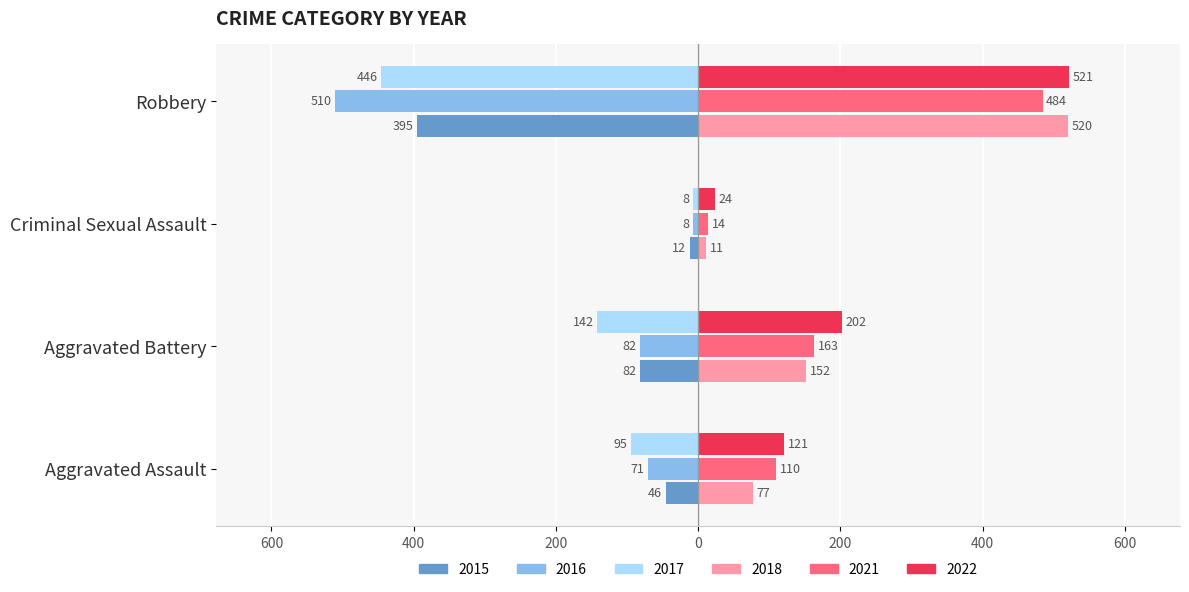

The value of 2015 at Aggravated Assault is -46. True or false?

True